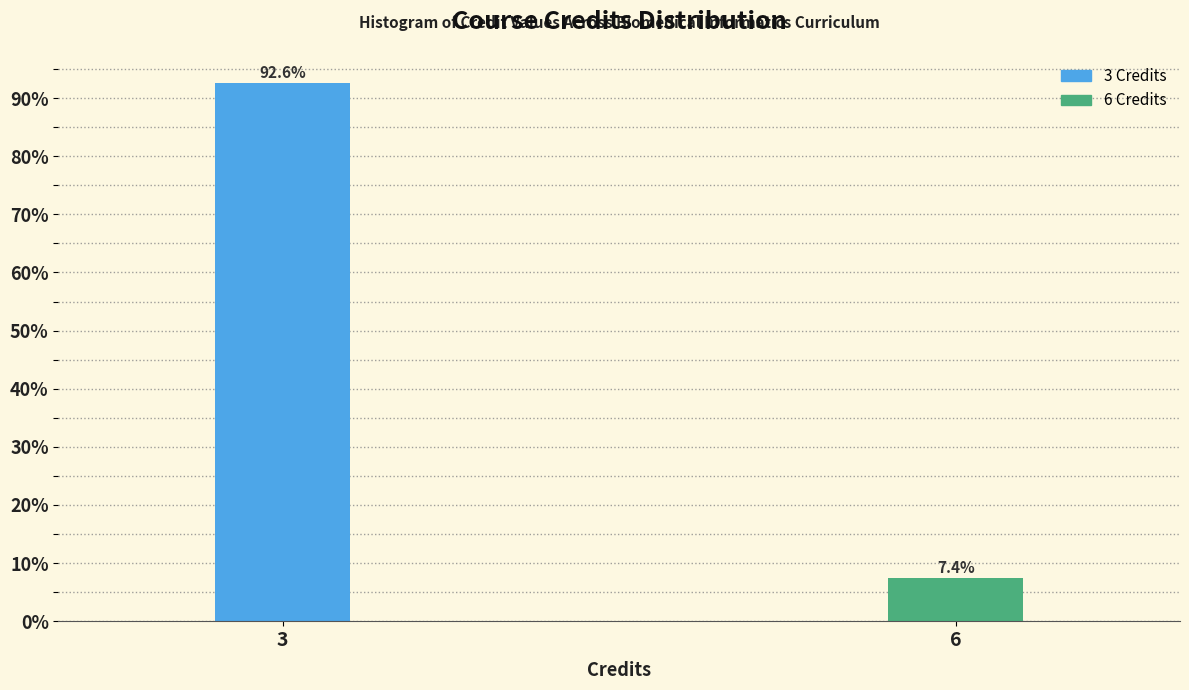

Reading left to right, list all the values displayed in this chart.

92.6	7.4